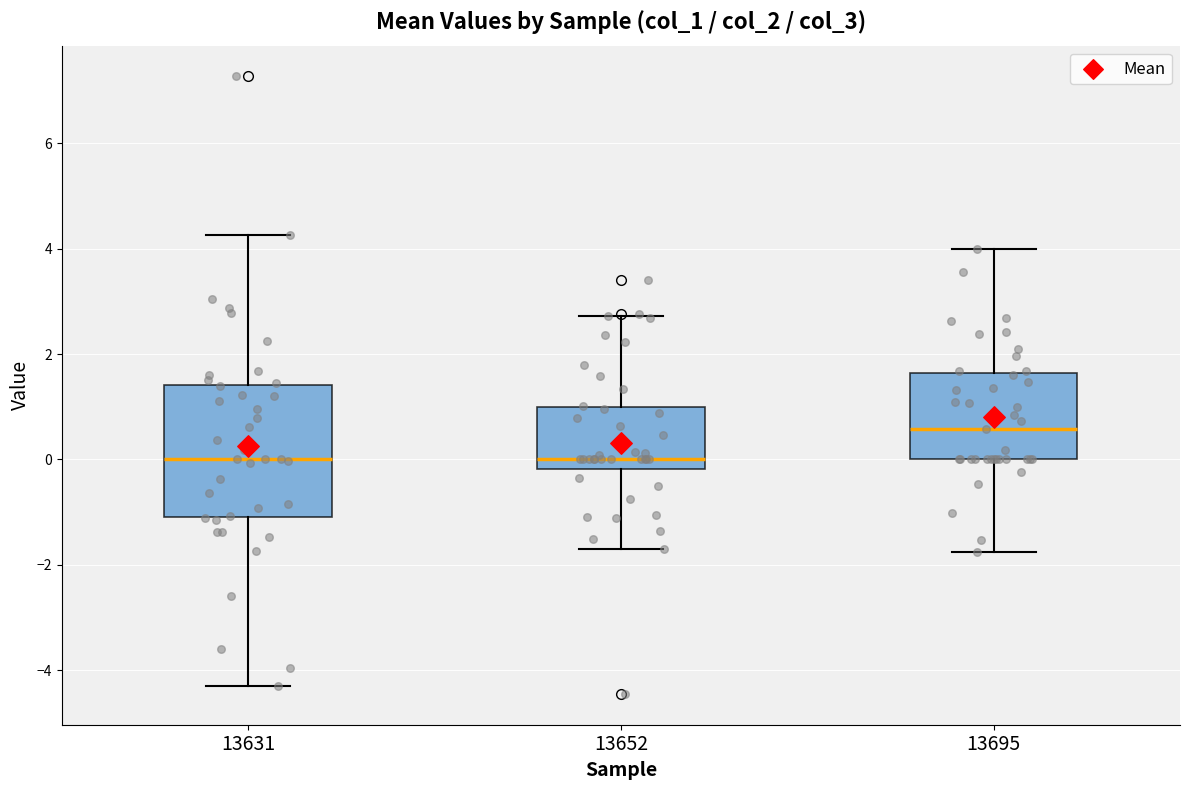

Reading left to right, read every box against the y-axis: the position of its median line, the range the box covers, and the ends of its whiskers. The values are not printed on the chart, so give them approximately, as read against the axis.

13631: median 0.0, box -1.0 to 1.4, whiskers -4.4 to 4.2
13652: median 0.0, box -0.2 to 1.0, whiskers -1.8 to 2.8
13695: median 0.6, box 0.0 to 1.6, whiskers -1.8 to 4.0